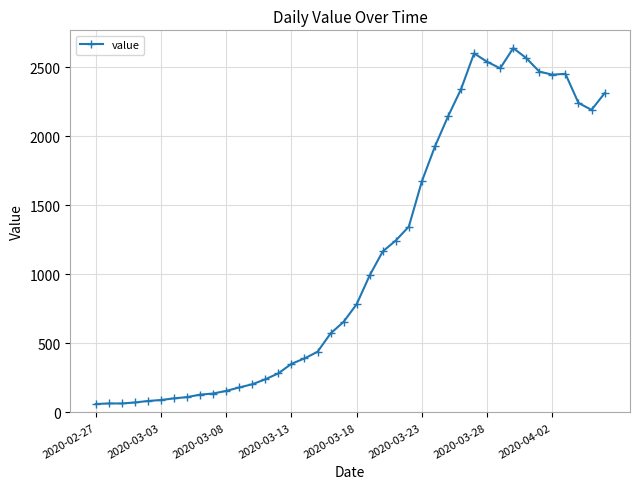

What is the maximum value shown in the chart?

2638